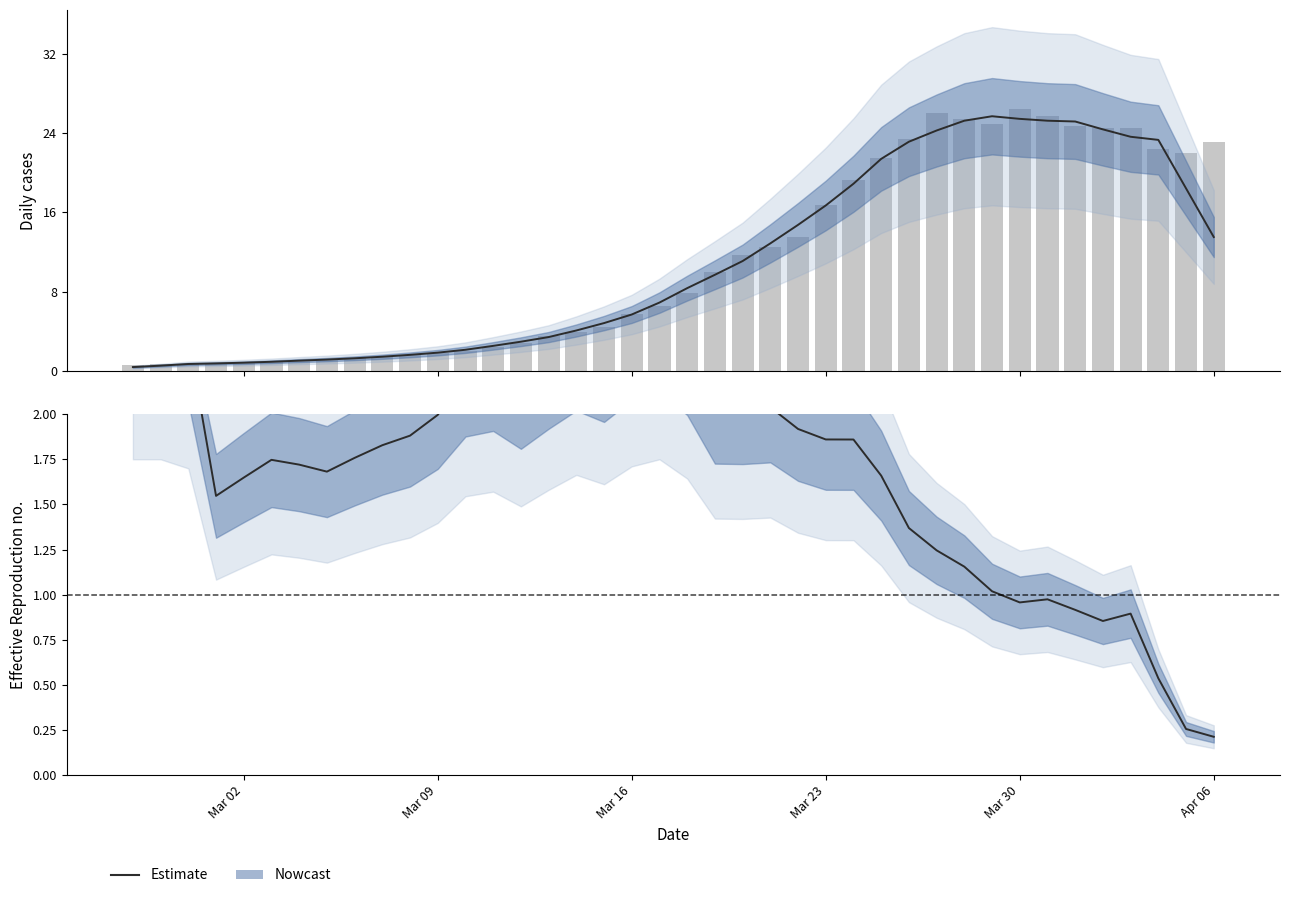

Reading left to right, list all the values displayed in this chart.

Estimate: 2.5	2.5	2.4	1.5	1.6	1.7	1.7	1.7	1.8	1.8	1.9	2.0	2.2	2.2	2.1	2.3	2.4	2.3	2.4	2.5	2.3	2.0	2.0	2.0	1.9	1.9	1.9	1.7	1.4	1.2	1.2	1.0	1.0	1.0	0.9	0.9	0.9	0.5	0.3	0.2
Daily cases (raw): 0.6	0.7	0.7	0.7	0.8	0.9	1.0	1.1	1.3	1.4	1.6	1.8	2.0	2.4	2.8	3.5	3.9	4.4	5.7	6.6	7.8	9.9	11.7	12.5	13.5	16.8	19.3	21.4	23.4	26.0	25.4	24.9	26.4	25.7	24.7	24.5	24.5	22.4	21.9	23.1